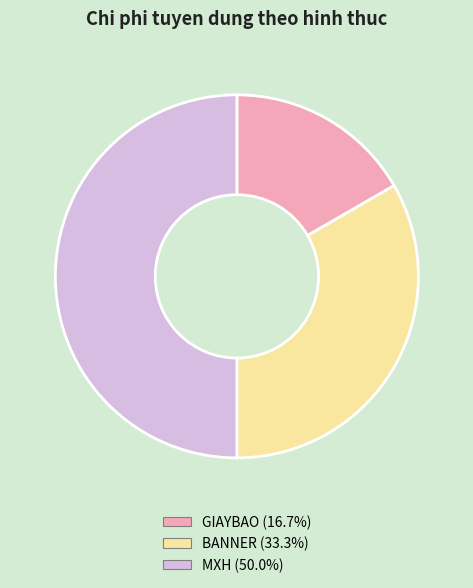

How many slices are in this pie chart?

3